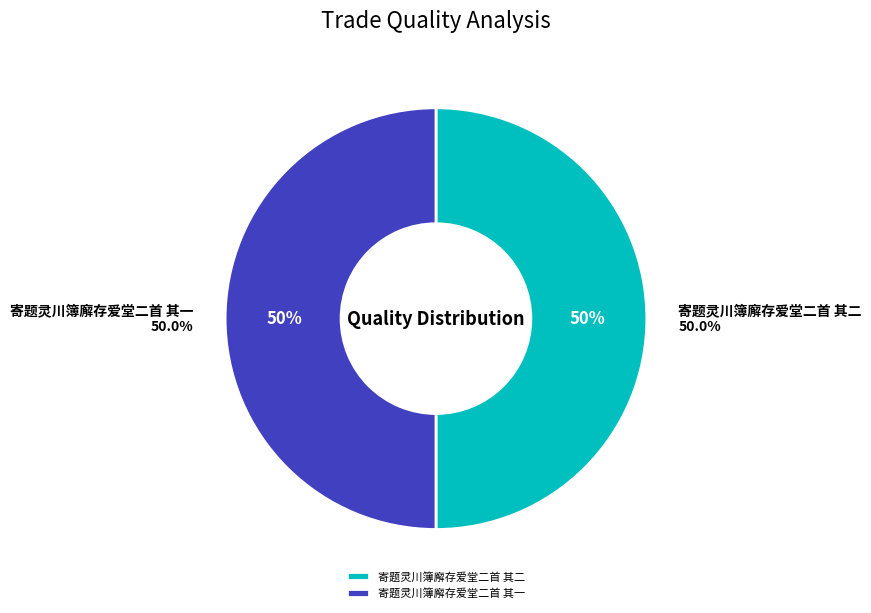

To the nearest percent, what is the average slice percentage?

50%